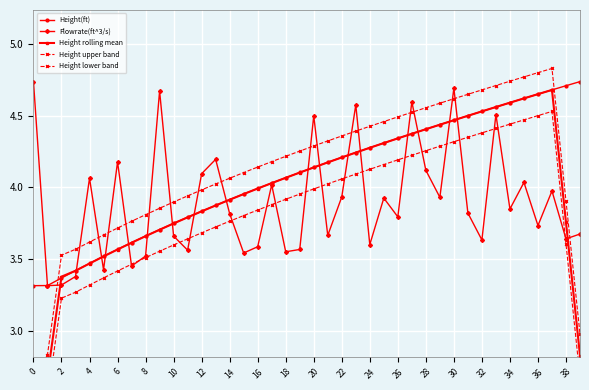

At which category does Flowrate(ft^3/s) reach its first local peak?

4